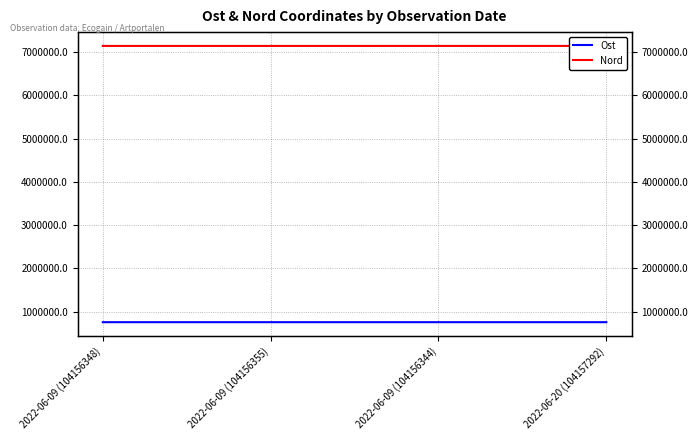

Reading left to right, transcribe all the data shown in this chart.

Ost: 2022-06-09 (104156348)=757523.2	2022-06-09 (104156355)=757538.3	2022-06-09 (104156344)=757436.7	2022-06-20 (104157292)=757537.8
Nord: 2022-06-09 (104156348)=7140709.6	2022-06-09 (104156355)=7140638.0	2022-06-09 (104156344)=7140849.7	2022-06-20 (104157292)=7140754.0